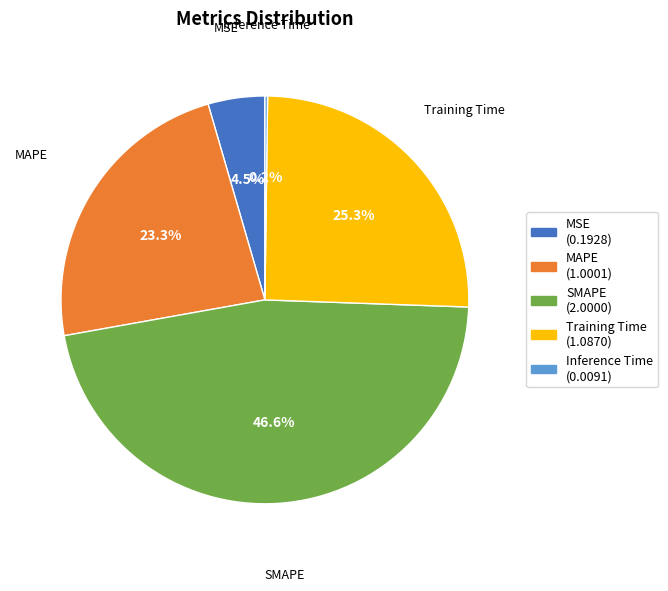

What is the largest slice in the pie chart?

SMAPE